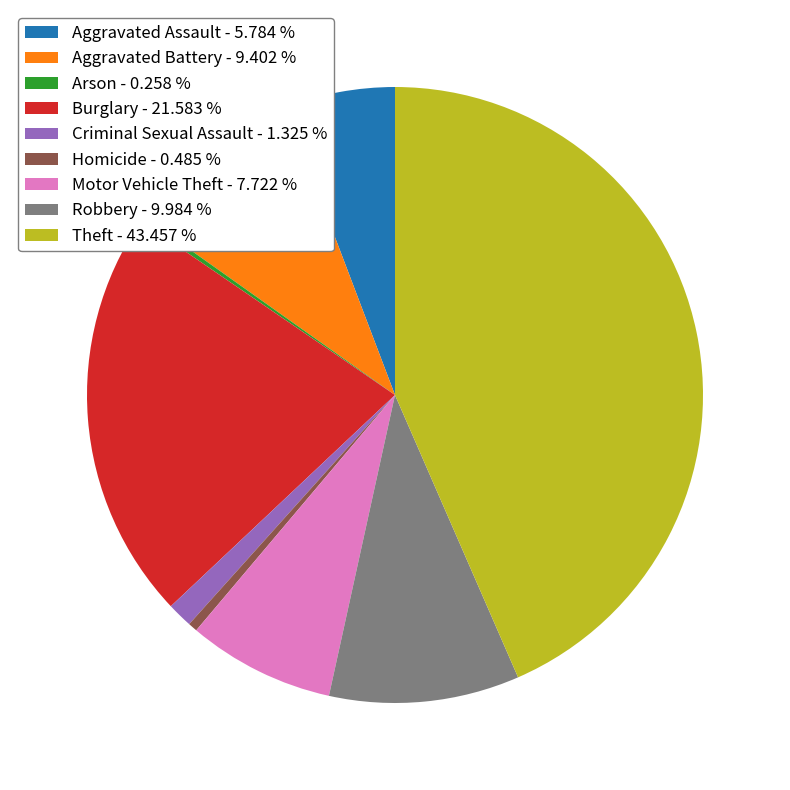

Is there any slice that represents more than half of the pie?

No